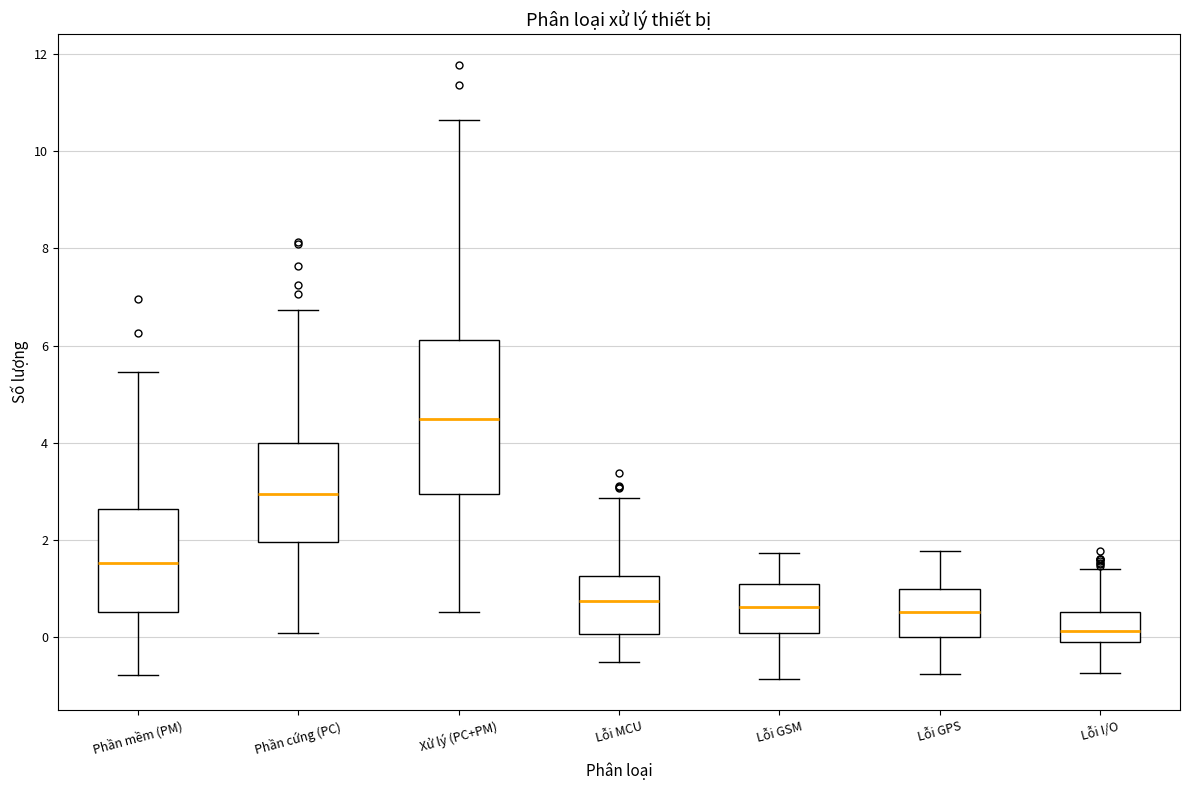

Where does the median line of the box for Lỗi GPS sit on the y-axis? The values are not printed on the chart, so give them approximately, as read against the axis.

0.6